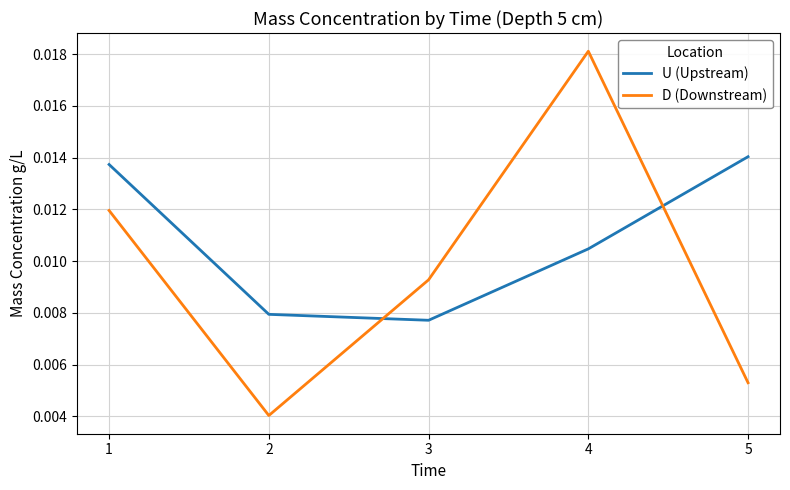

Which series has the largest total across all categories?

U (Upstream)